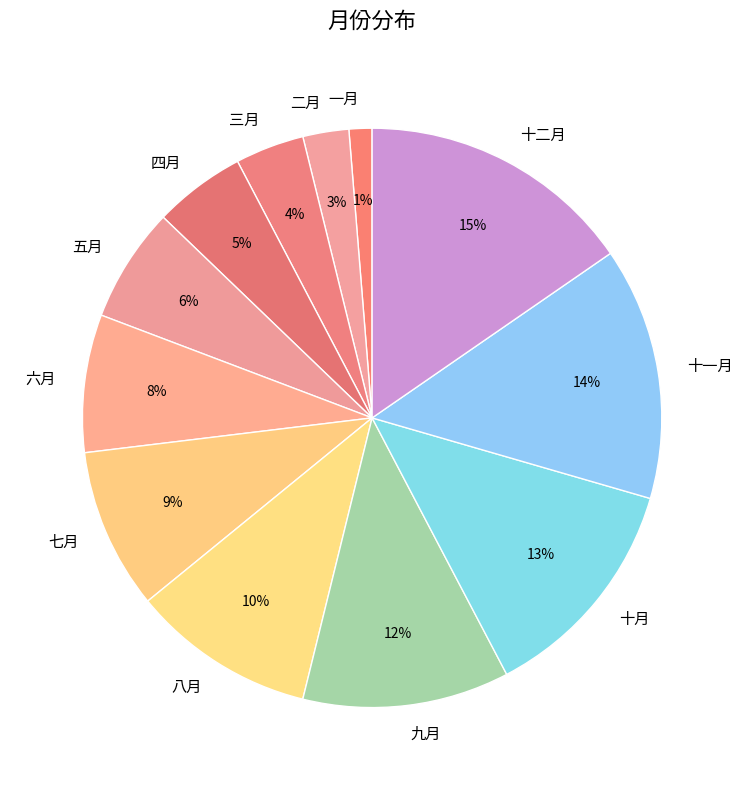

To the nearest percent, what portion does 四月 represent?

5%